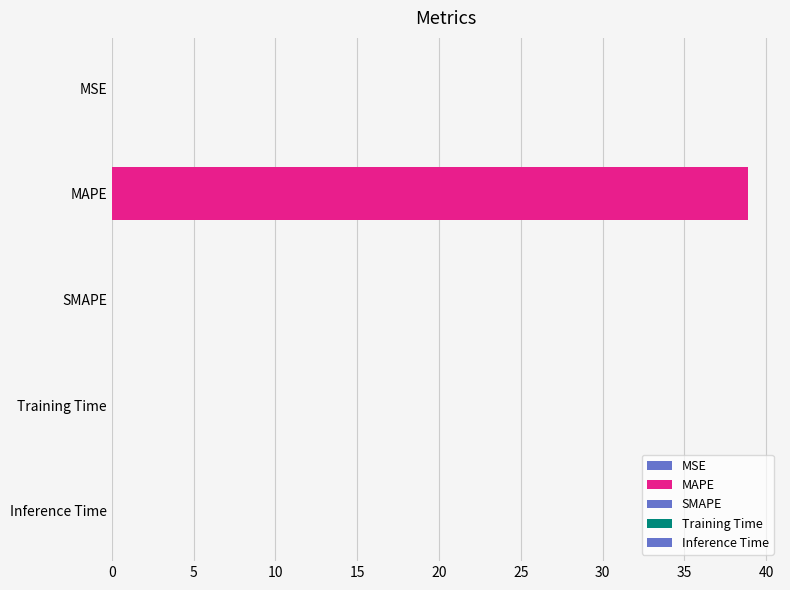

Where is the data nearest to the value 19?

Training Time